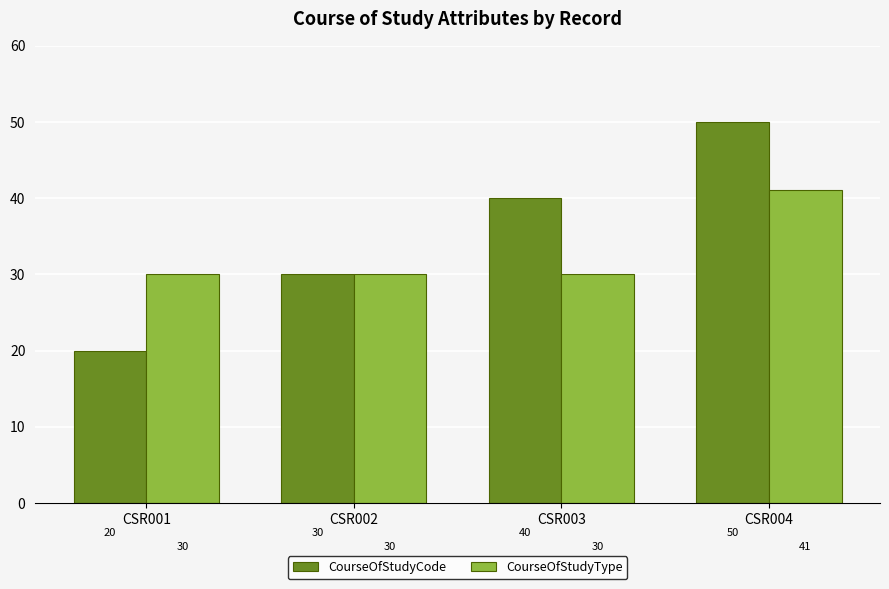

What is the value of the CourseOfStudyCode bar at the 4th from the left?

50